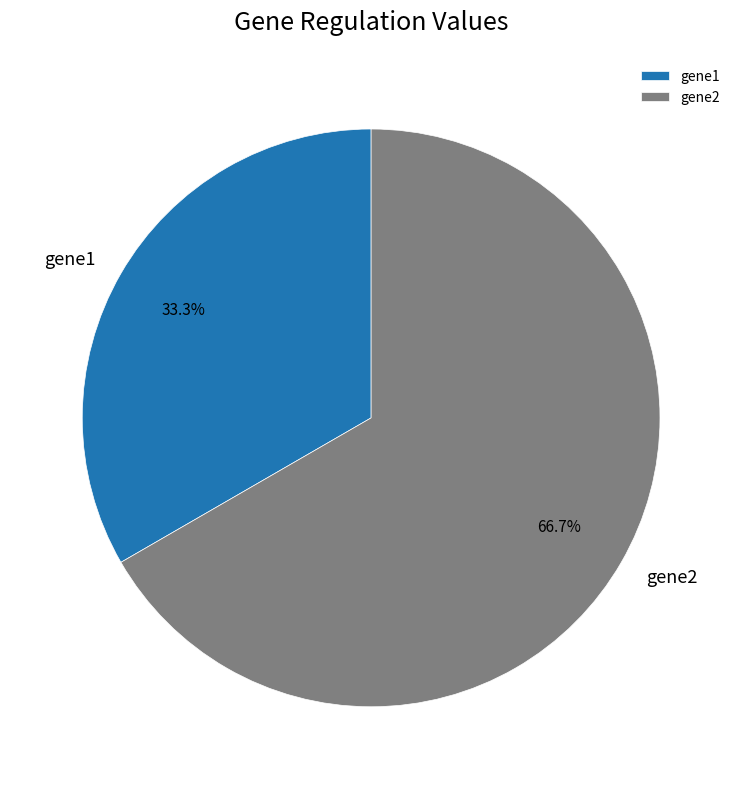

How much of the chart is everything except gene1?

66.7%